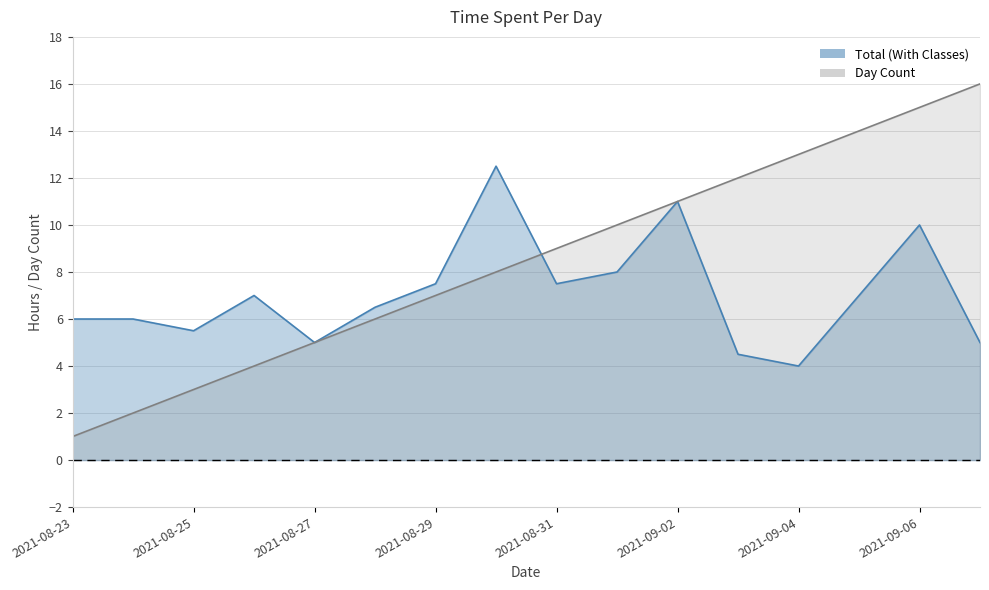

What is the label of the 2nd point from the right?

2021-09-06